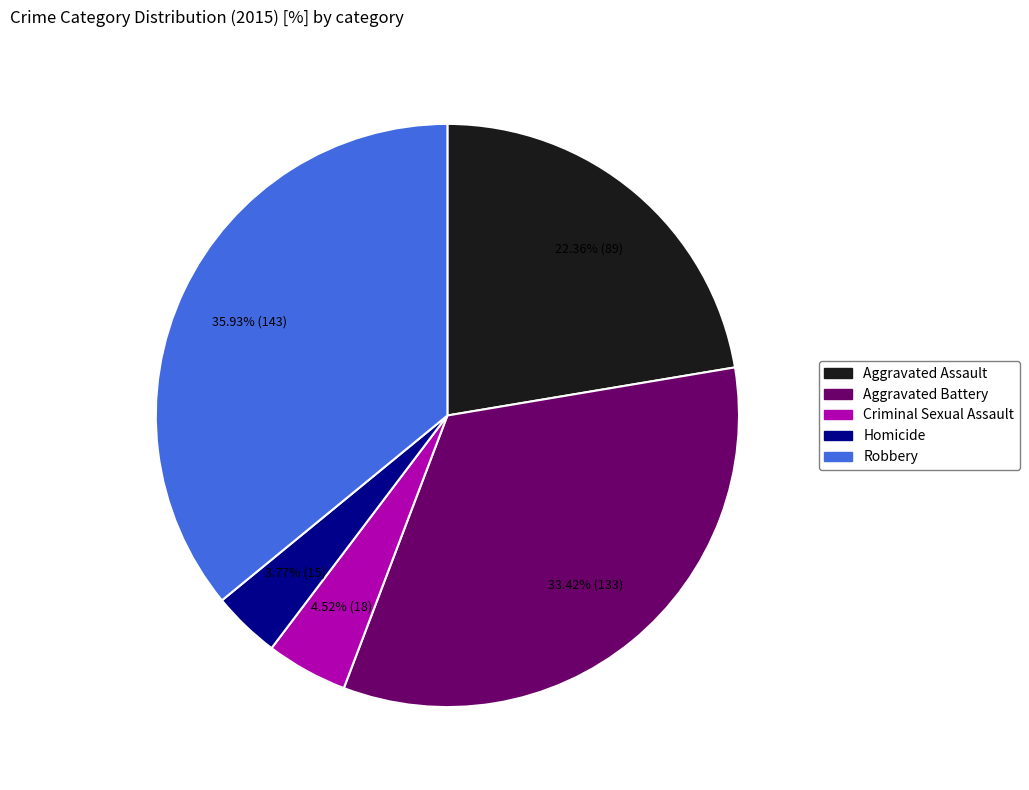

Count the number of slices in the pie.

5